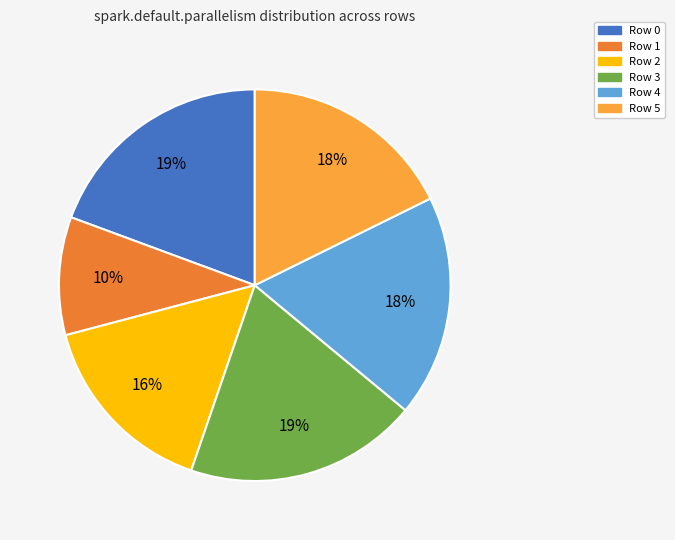

To the nearest percent, what portion does Row 1 represent?

10%